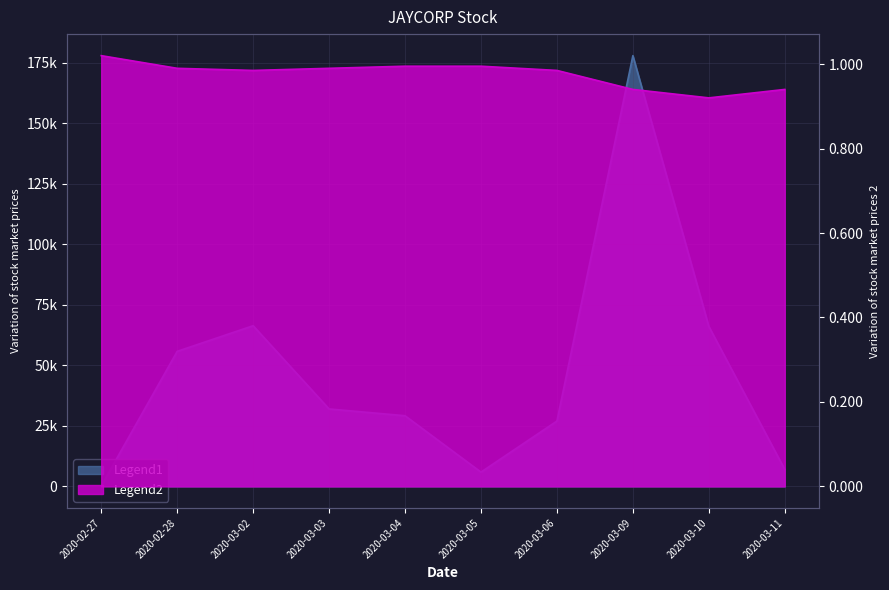

Where is the first local maximum for vol?

2020-03-02